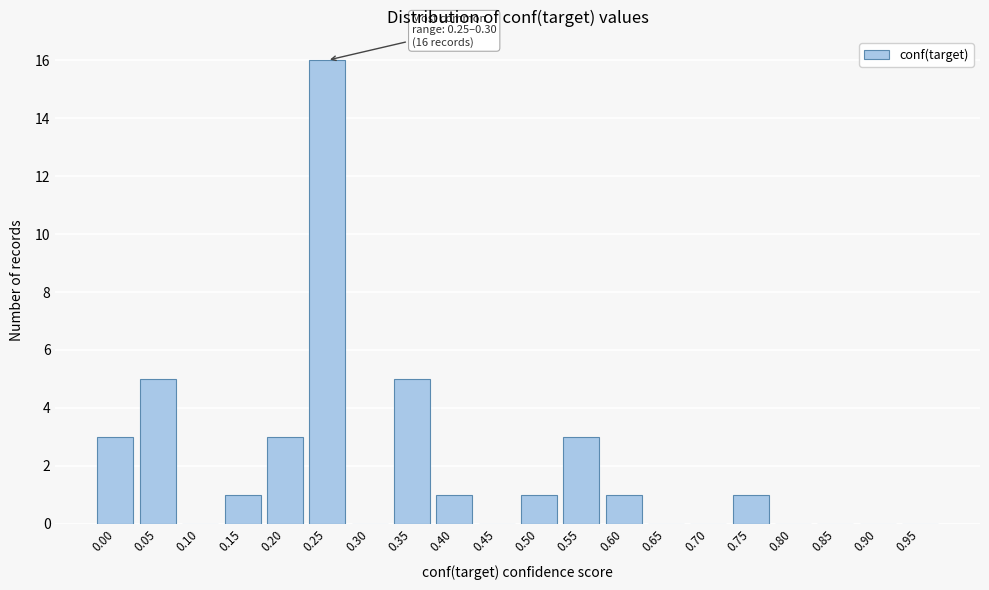

Reading left to right, list all the values displayed in this chart.

0.00=3	0.05=5	0.10=0	0.15=1	0.20=3	0.25=16	0.30=0	0.35=5	0.40=1	0.45=0	0.50=1	0.55=3	0.60=1	0.65=0	0.70=0	0.75=1	0.80=0	0.85=0	0.90=0	0.95=0